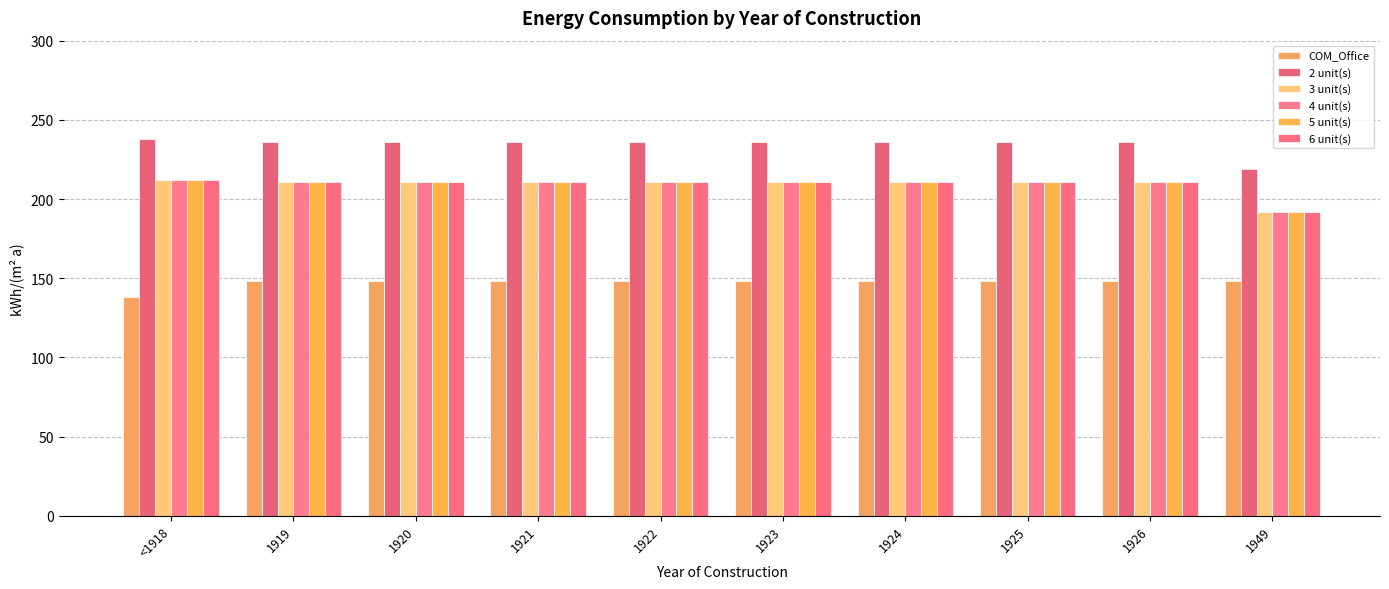

What are all the series names shown in the legend?

COM_Office, 2 unit(s), 3 unit(s), 4 unit(s), 5 unit(s), 6 unit(s)